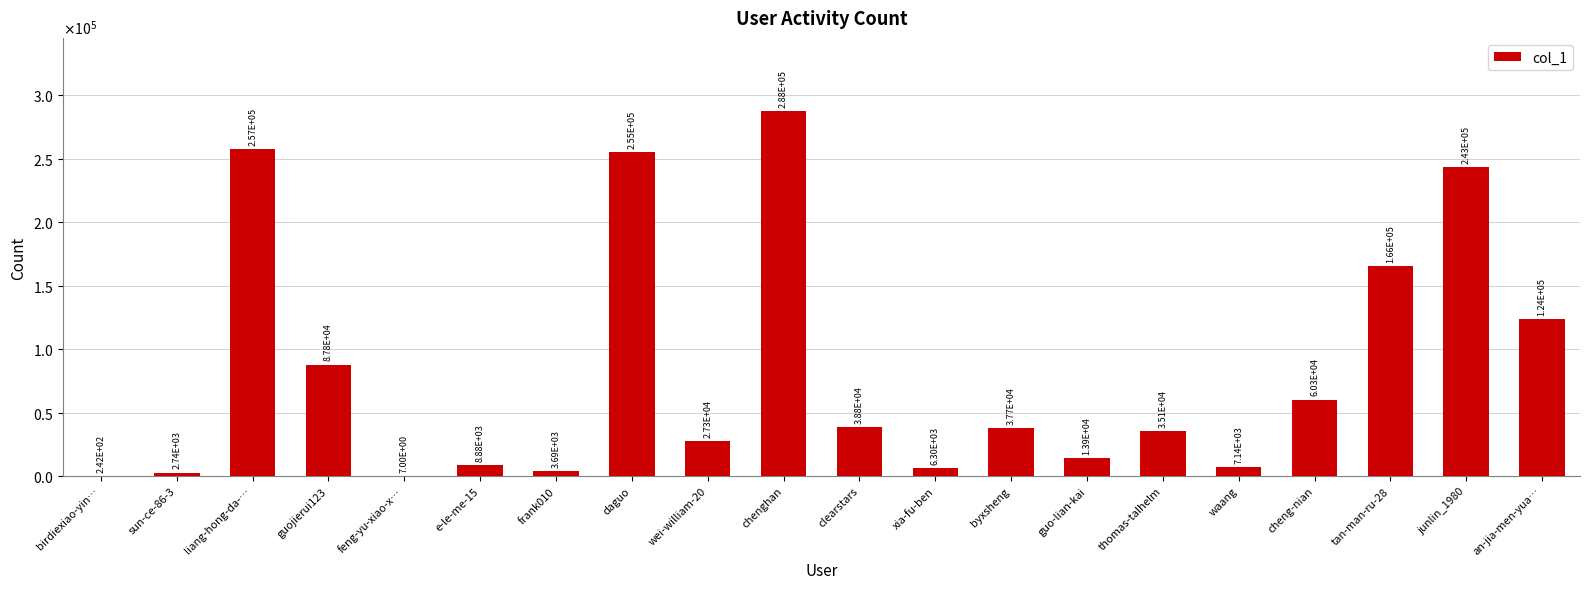

What is the greatest value displayed?

287822